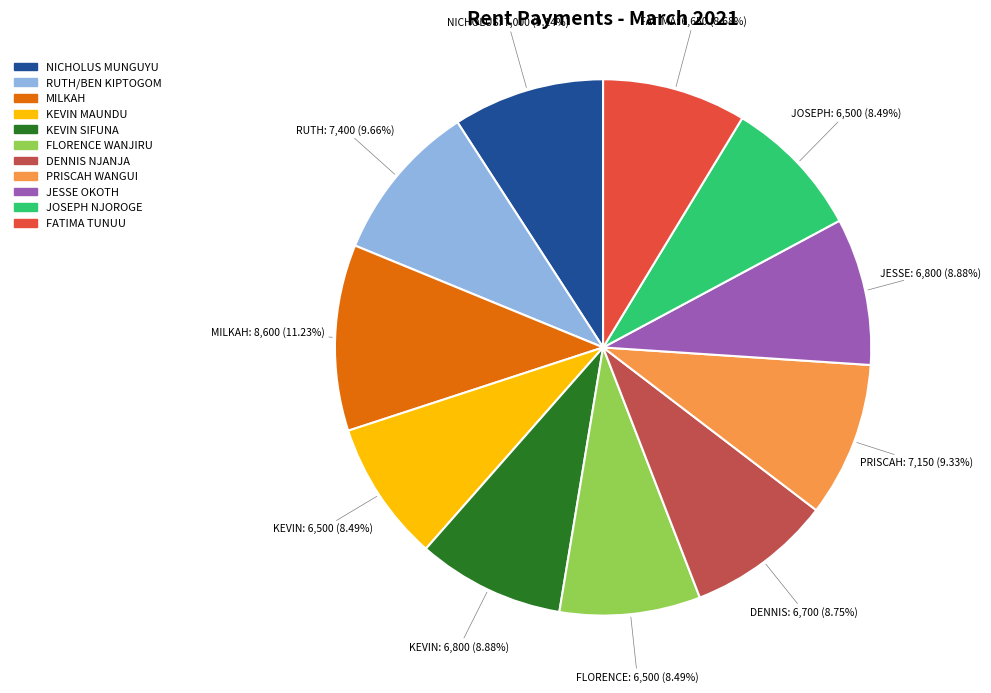

True or false: KEVIN SIFUNA accounts for 1% of the total.

False